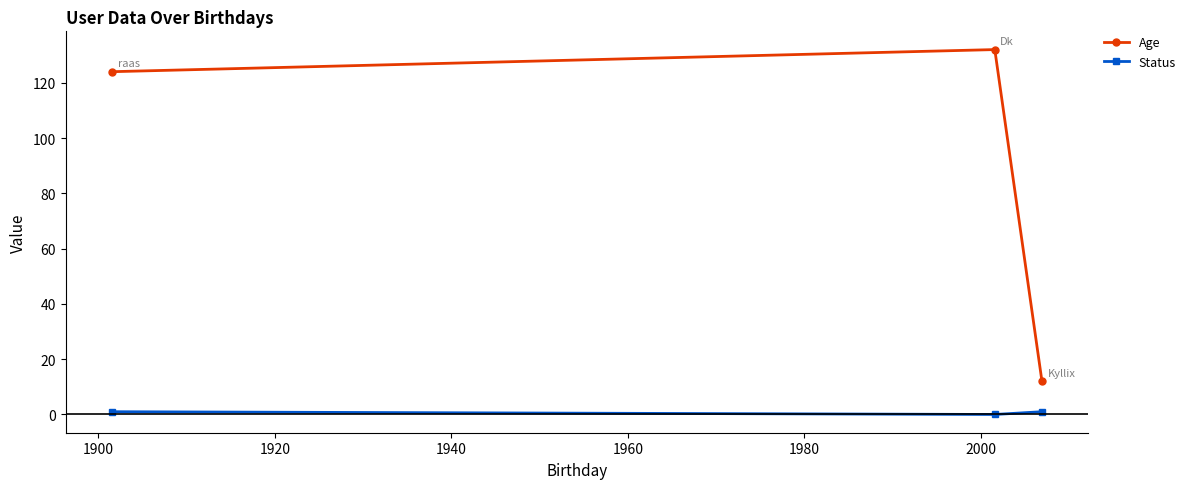

Which series has the largest range (max minus min)?

Age